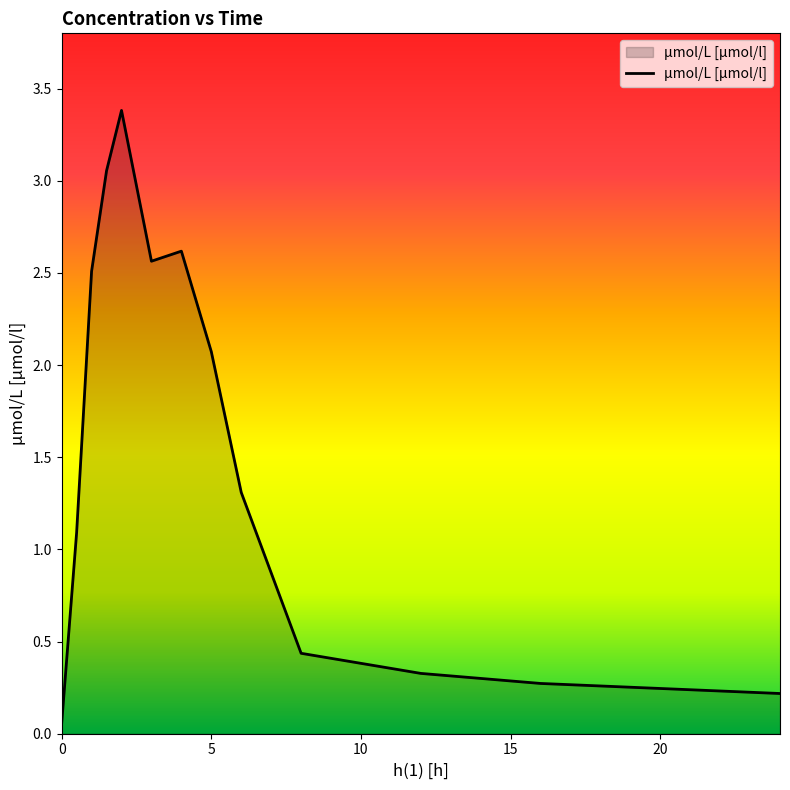

What is the difference between the maximum and minimum values?

3.3